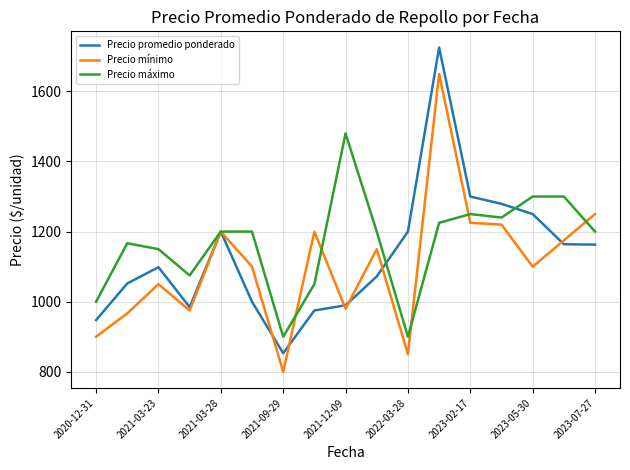

What are all the series names shown in the legend?

Precio promedio ponderado, Precio mínimo, Precio máximo